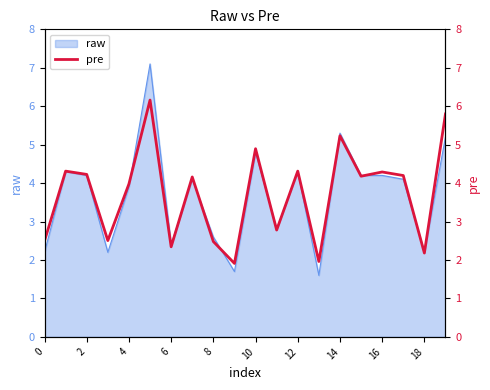

Is it true that the value at 19 is 5.8?

True